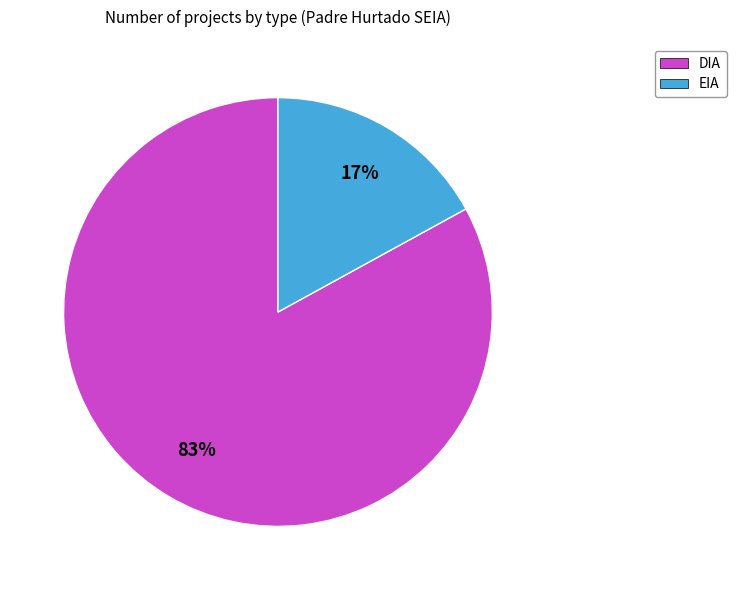

To the nearest percent, what is the difference between the DIA and EIA slice percentages?

66%